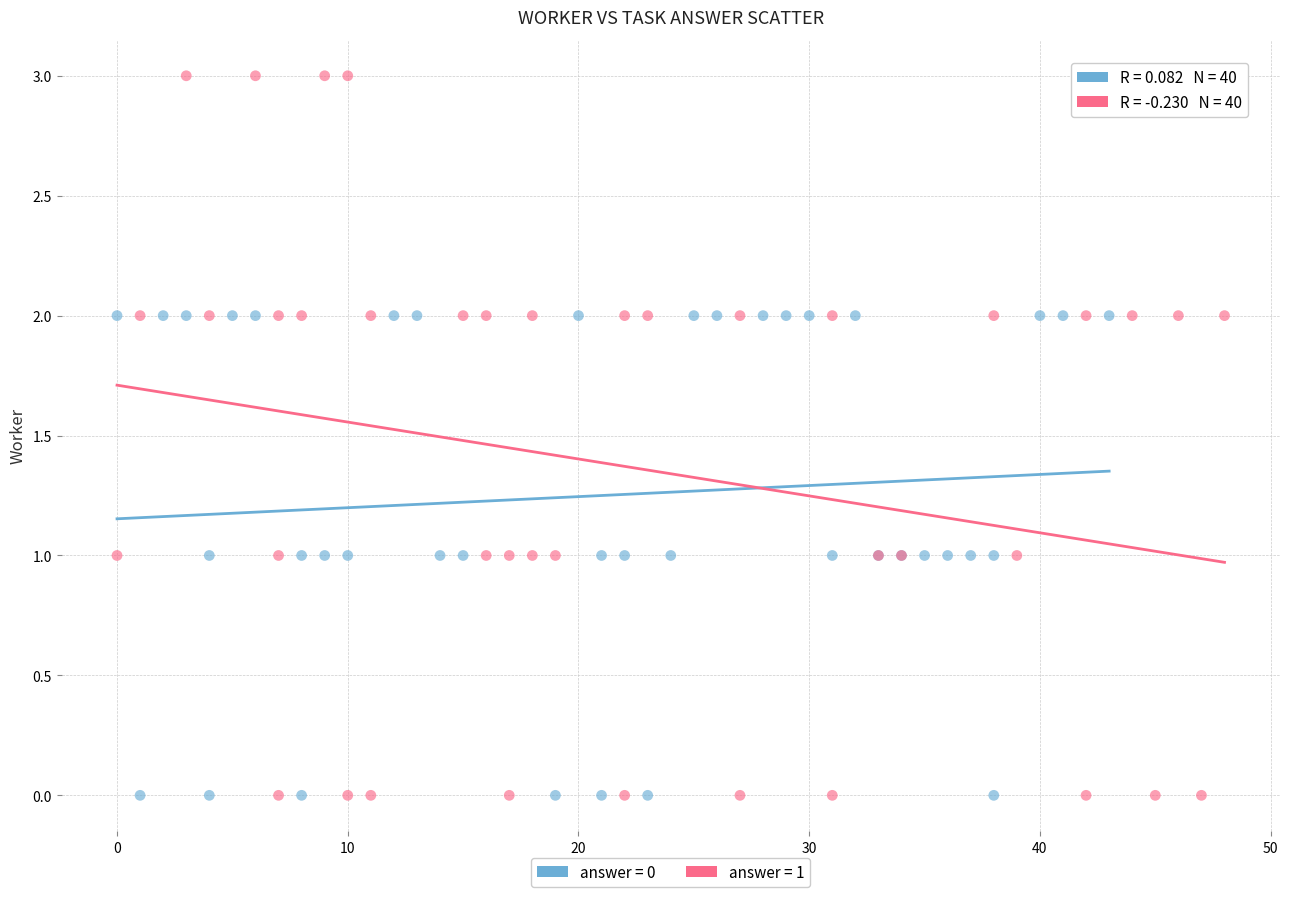

Which series contains the highest Y value?

answer = 1